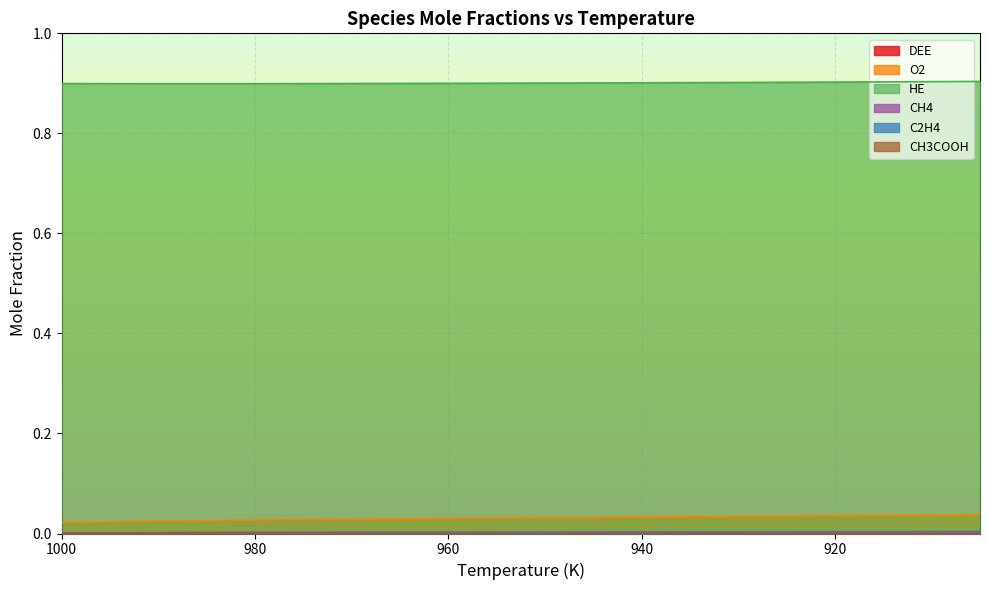

At how many categories does at least one series exceed 0?

20